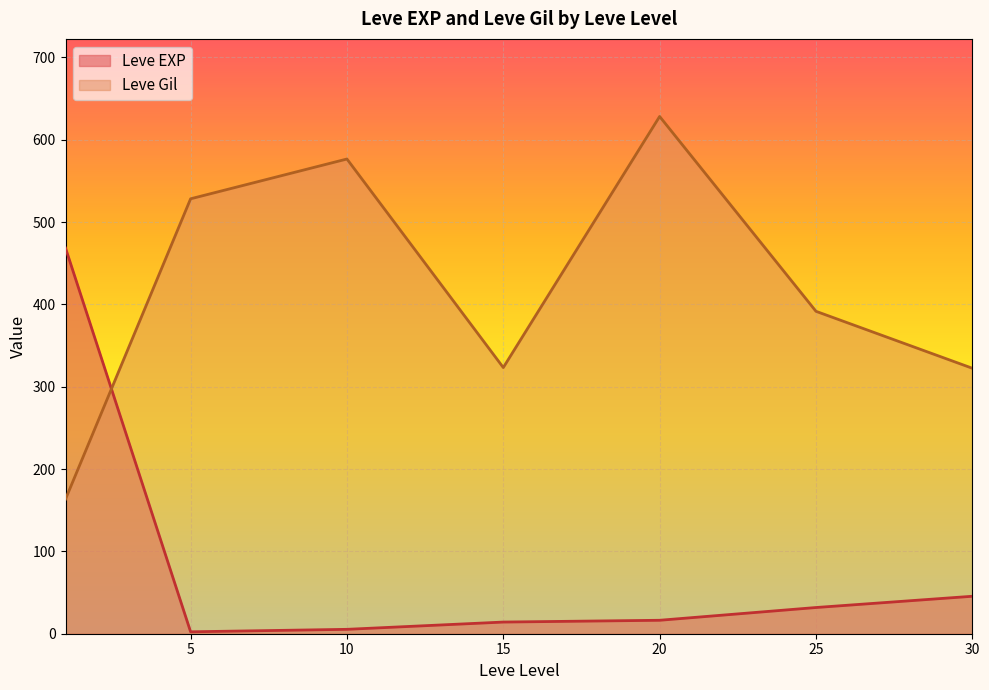

What are all the series names shown in the legend?

Leve EXP, Leve Gil